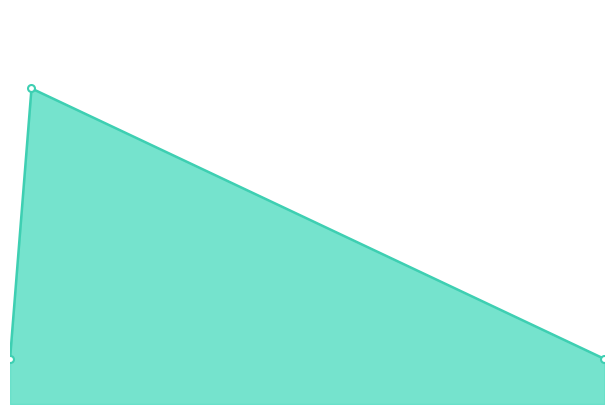

What is the average value?

300